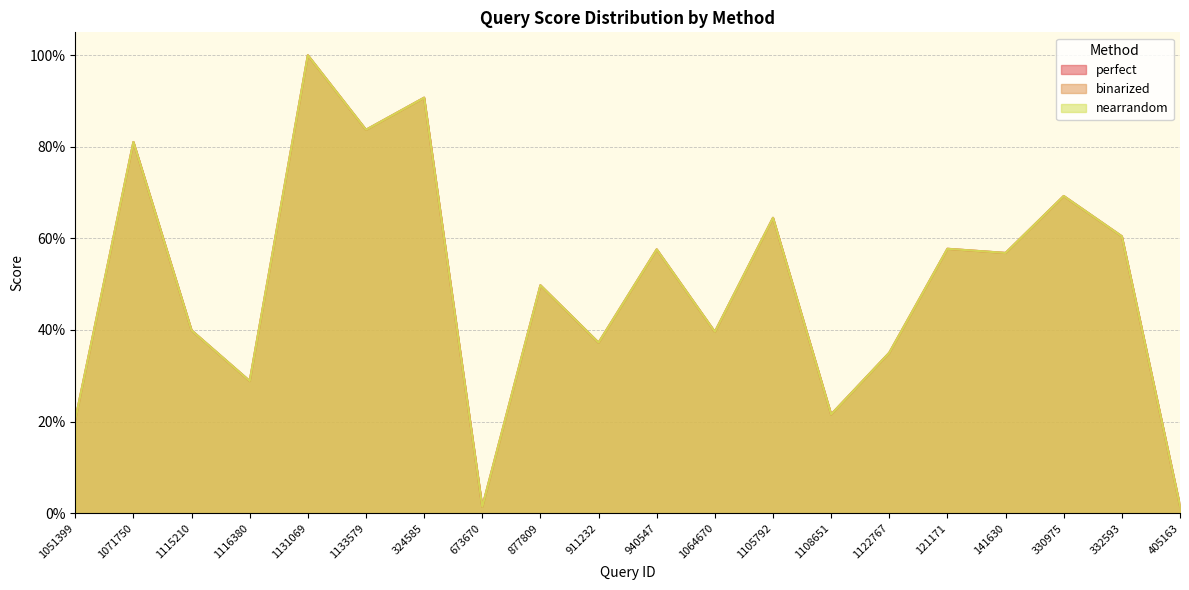

Where is the first local maximum for nearrandom?

1071750